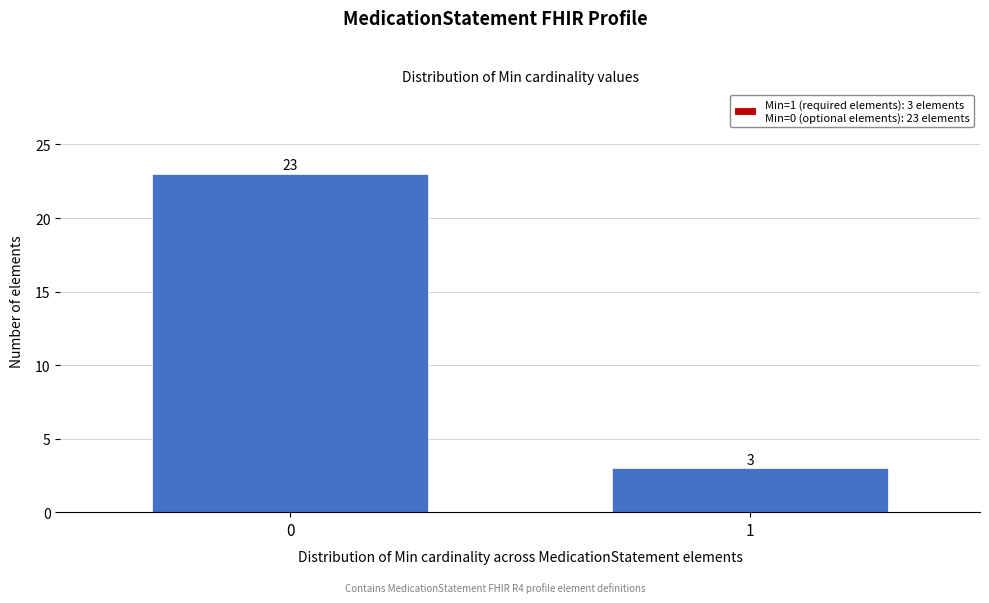

Reading right to left, extract all data points from this chart.

1=3	0=23